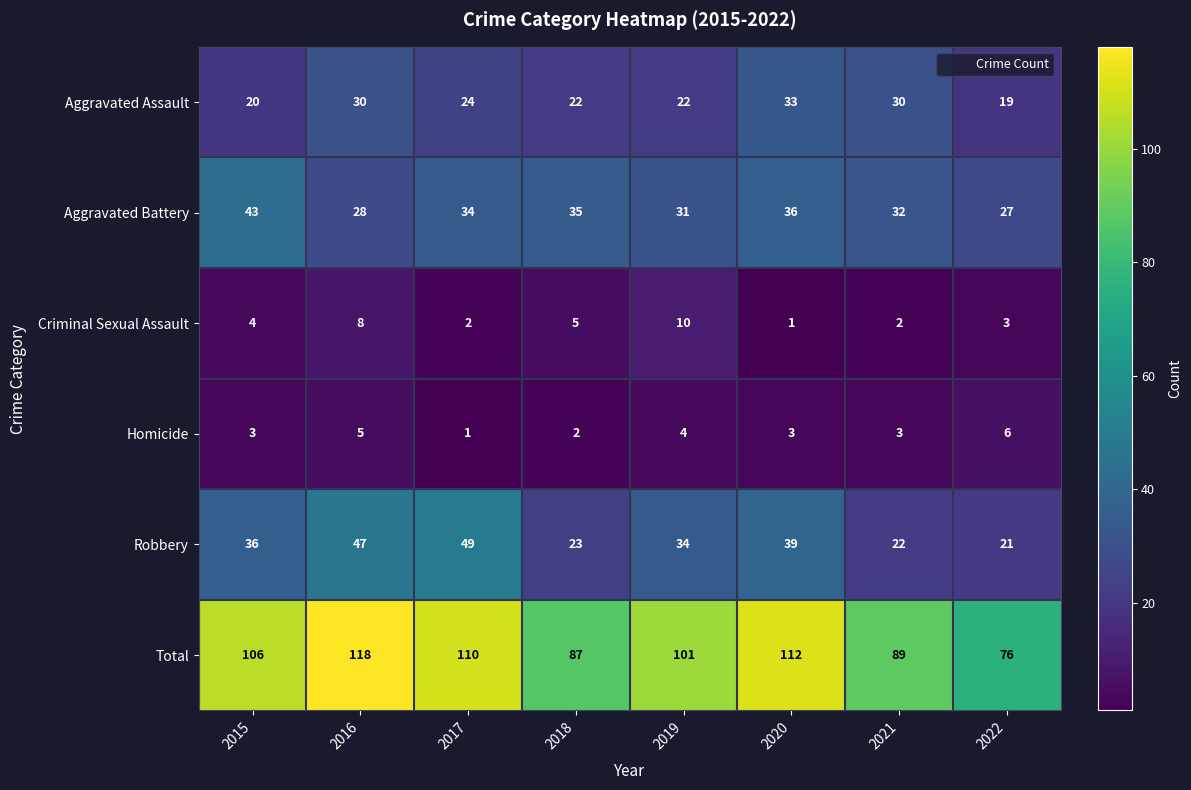

Rank the series by their maximum value, from highest to lowest.

Total, Robbery, Aggravated Battery, Aggravated Assault, Criminal Sexual Assault, Homicide